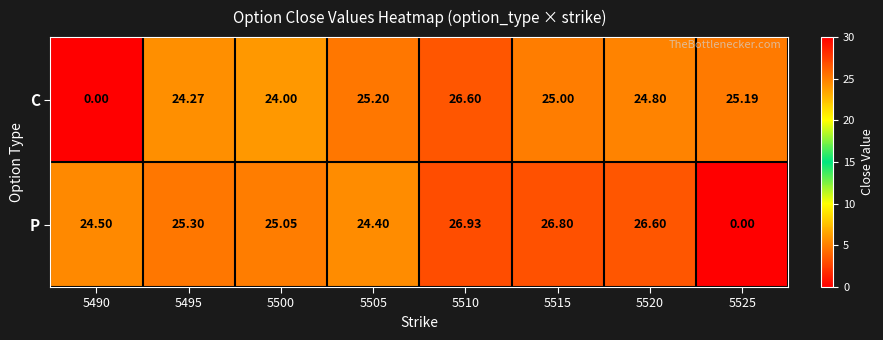

Which series has the widest spread of values?

P